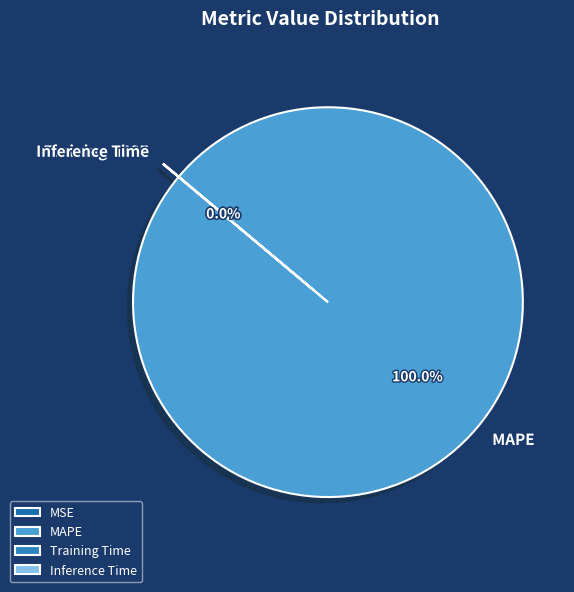

To the nearest percent, what is the difference between the largest and smallest slice percentages?

100%